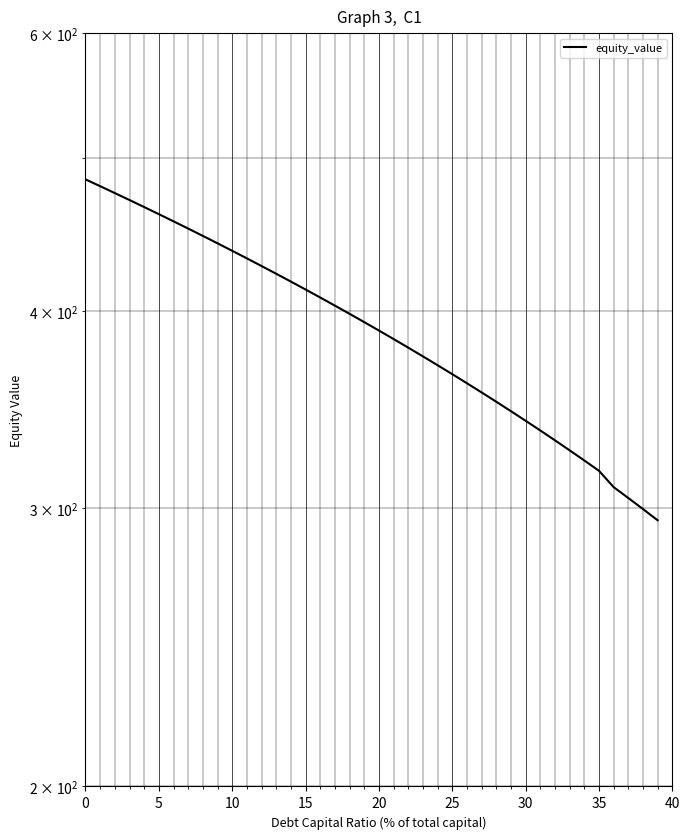

What is the difference between the second highest and second lowest values?

180.2